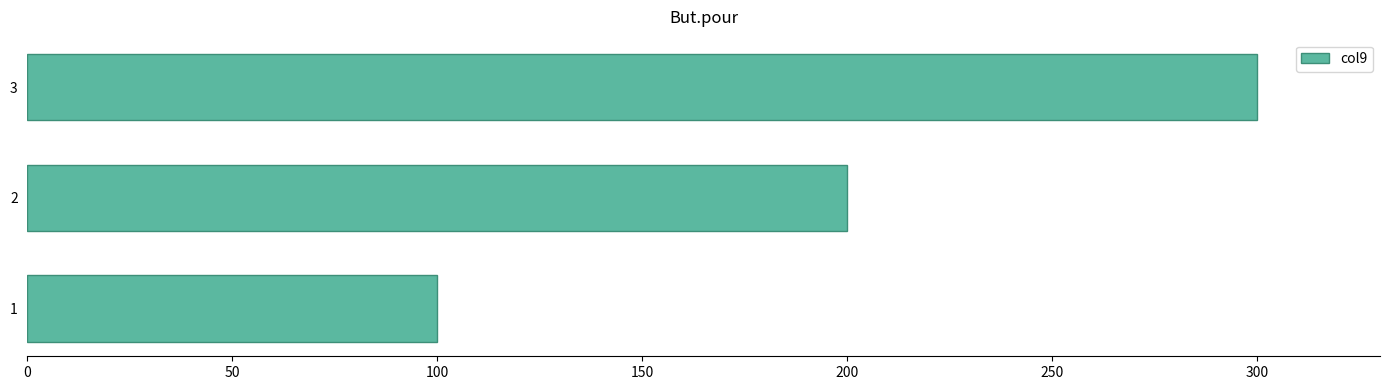

List the labels in order of value, smallest first.

1, 2, 3